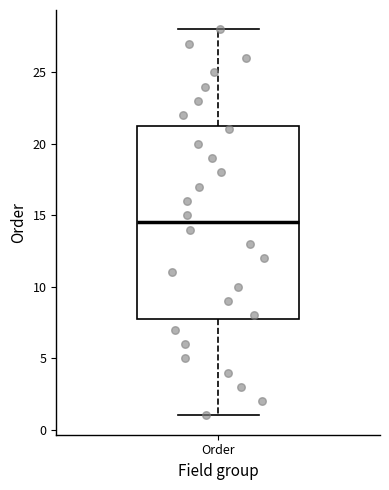

Read this box plot against the y-axis: the position of the median line, the range covered by the box, and the ends of both whiskers. The values are not printed on the chart, so give them approximately, as read against the axis.

median 14.5, box 8.0 to 21.5, whiskers 1.0 to 28.0